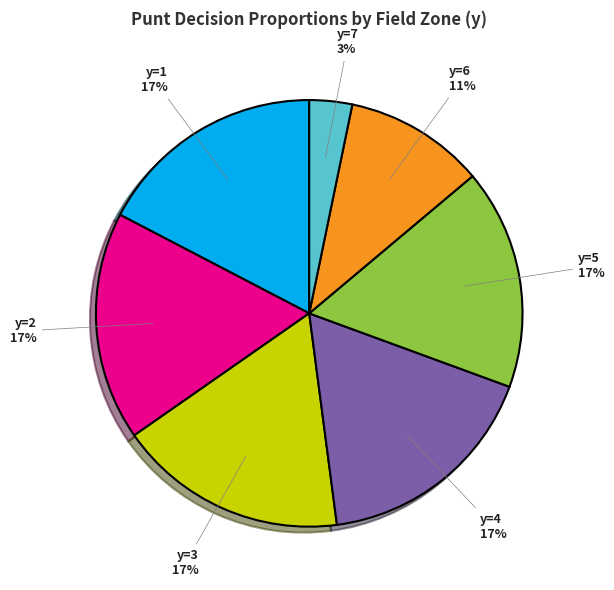

True or false: y=4 accounts for 11% of the total.

False